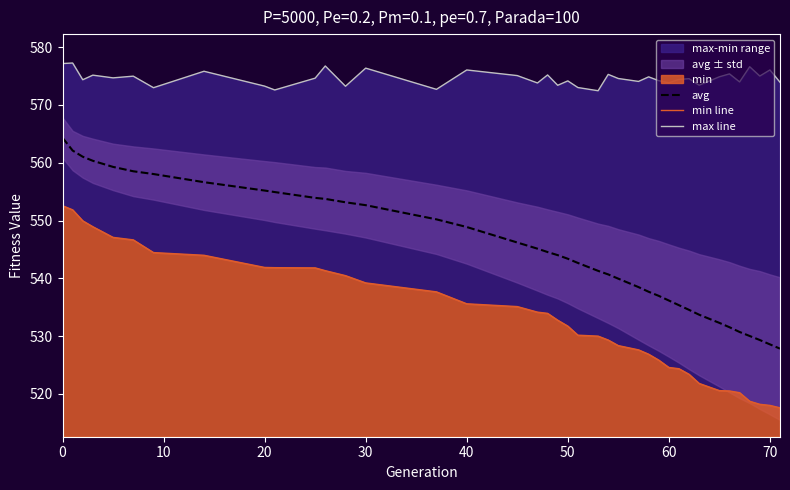

Rank the series at 50 from highest to lowest value.

max line, avg, min line